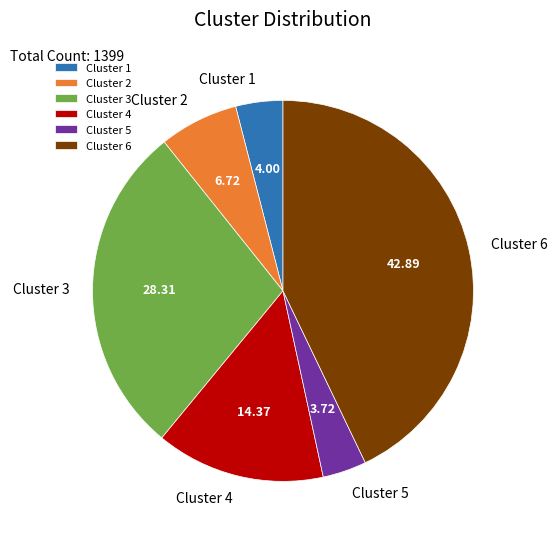

Which slice is the largest?

Cluster 6